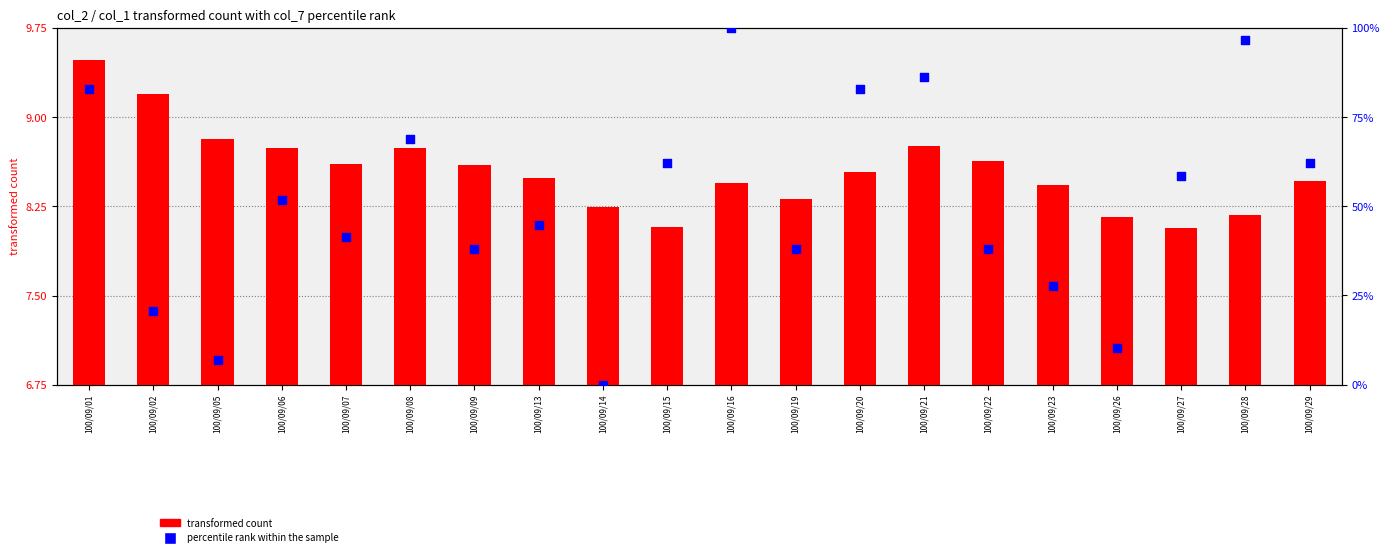

At how many categories does at least one series exceed 53?

9